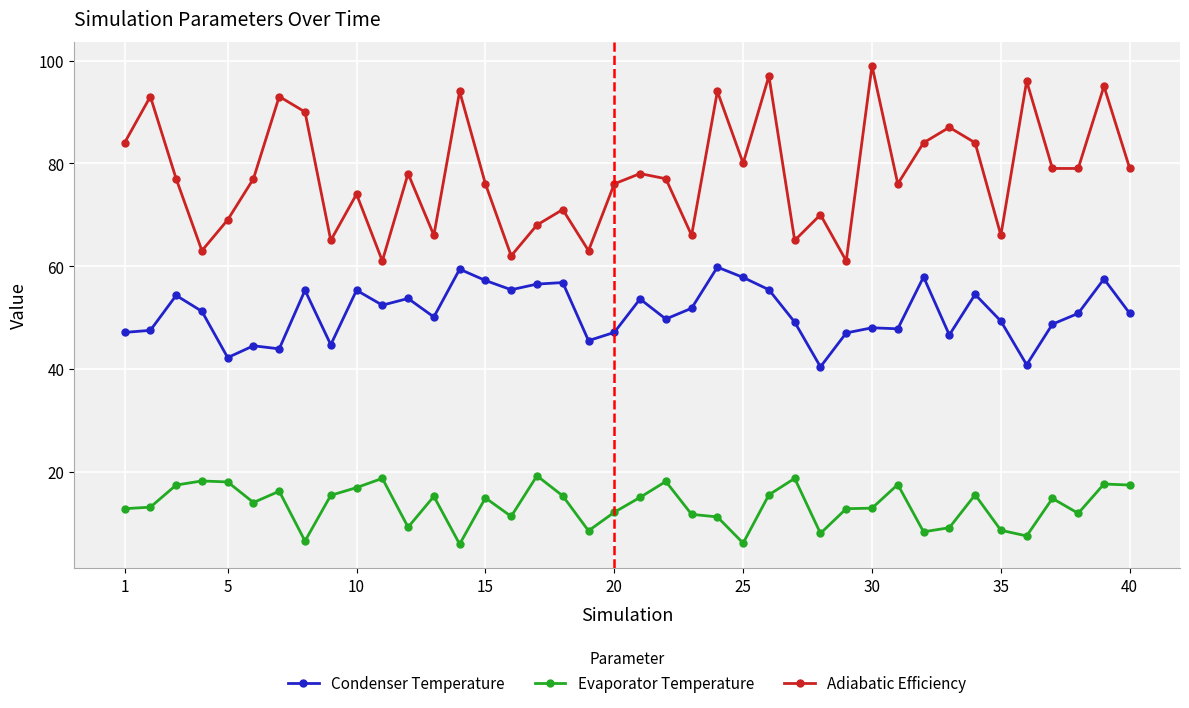

List the series in order of their overall mean, lowest first.

Evaporator Temperature, Condenser Temperature, Adiabatic Efficiency